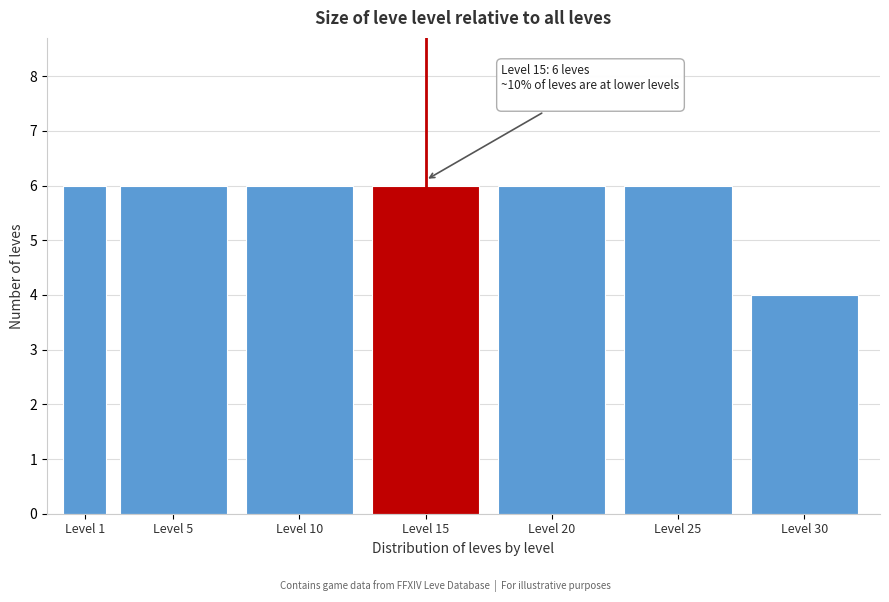

Reading left to right, list all the values displayed in this chart.

6	6	6	6	6	6	4